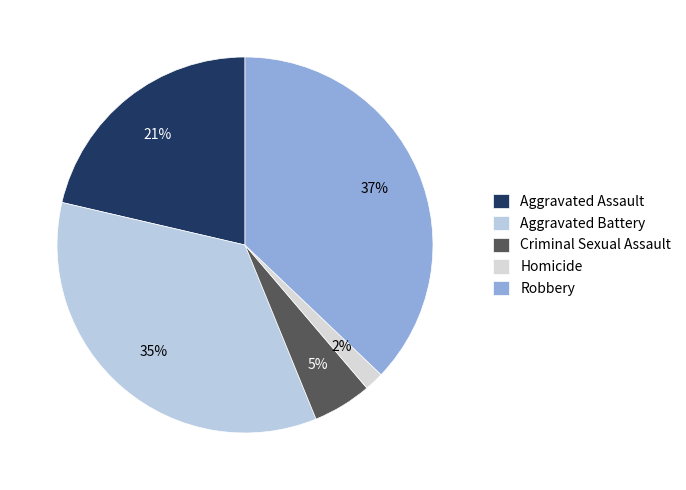

Which category has the biggest portion of the pie?

Robbery